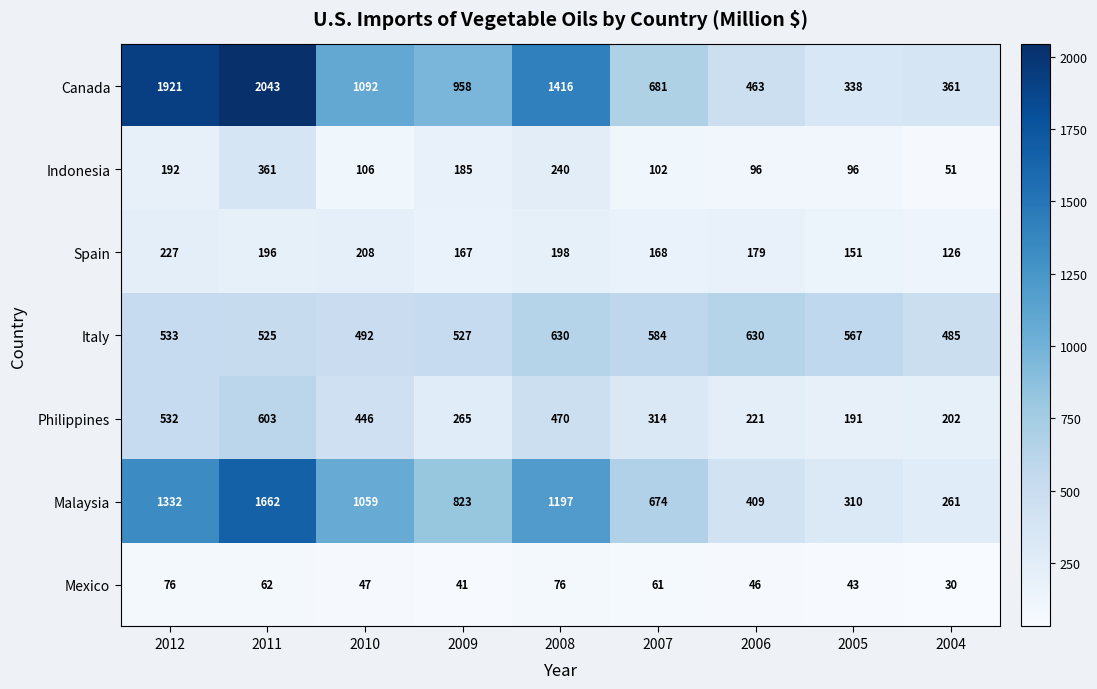

What is the sum of all Spain values?

1620